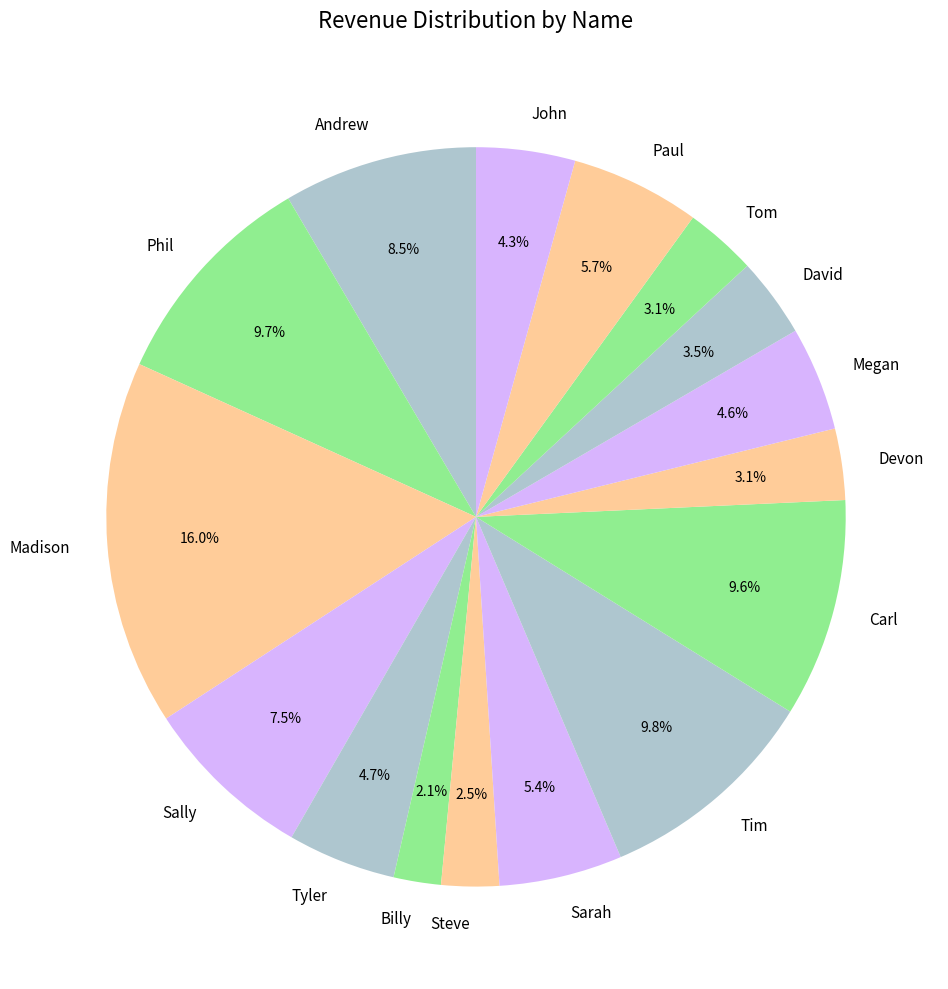

What percentage is the Tyler slice, to the nearest percent?

5%